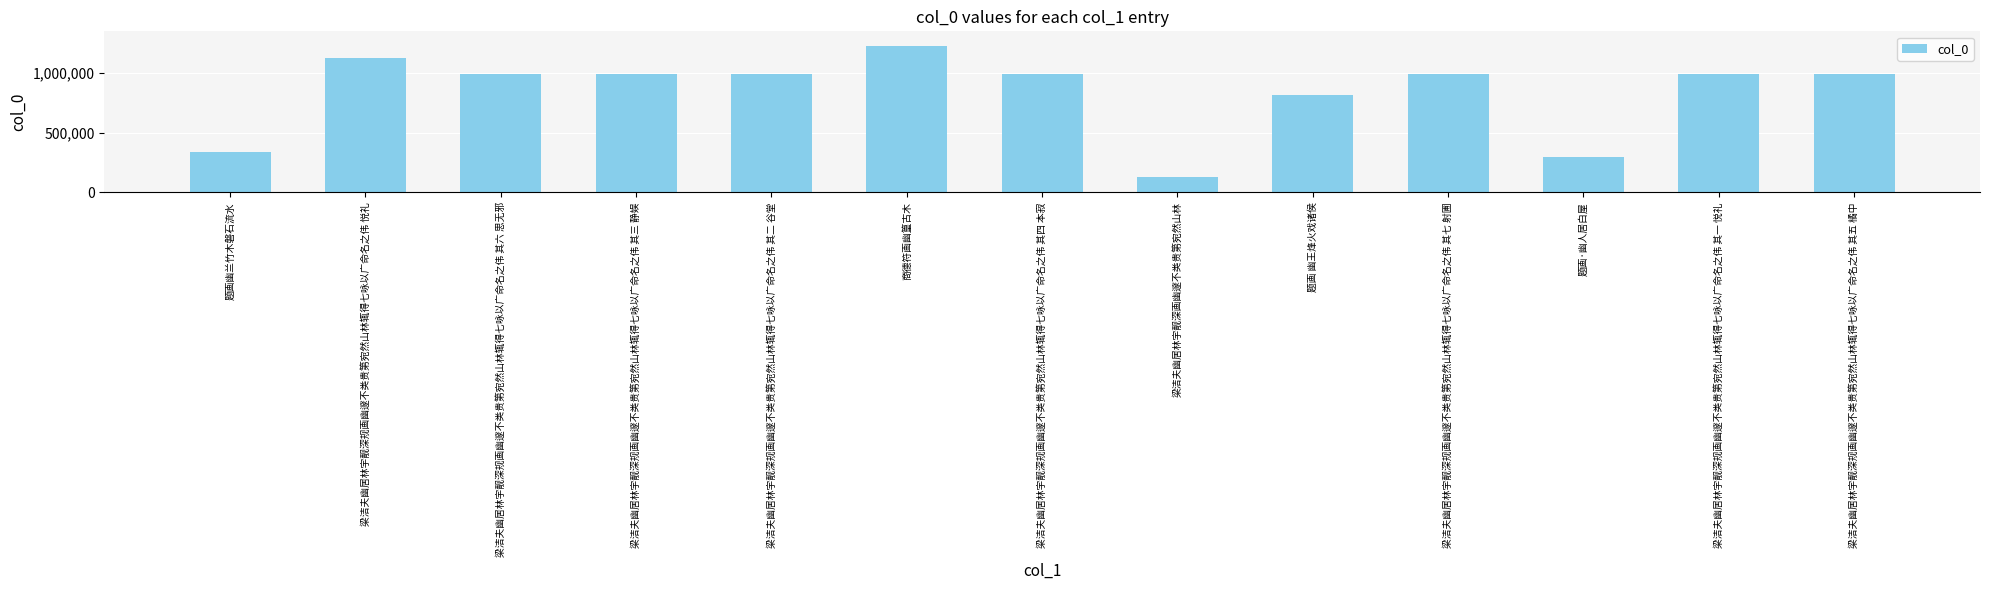

Which has a higher value, 梁洁夫幽居林宇靓深规画幽邃不类贵第宛然山林辄得七咏以广命名之伟 其六 思无邪 or 梁洁夫幽居林宇靓深画幽邃不类贵第宛然山林?

梁洁夫幽居林宇靓深规画幽邃不类贵第宛然山林辄得七咏以广命名之伟 其六 思无邪